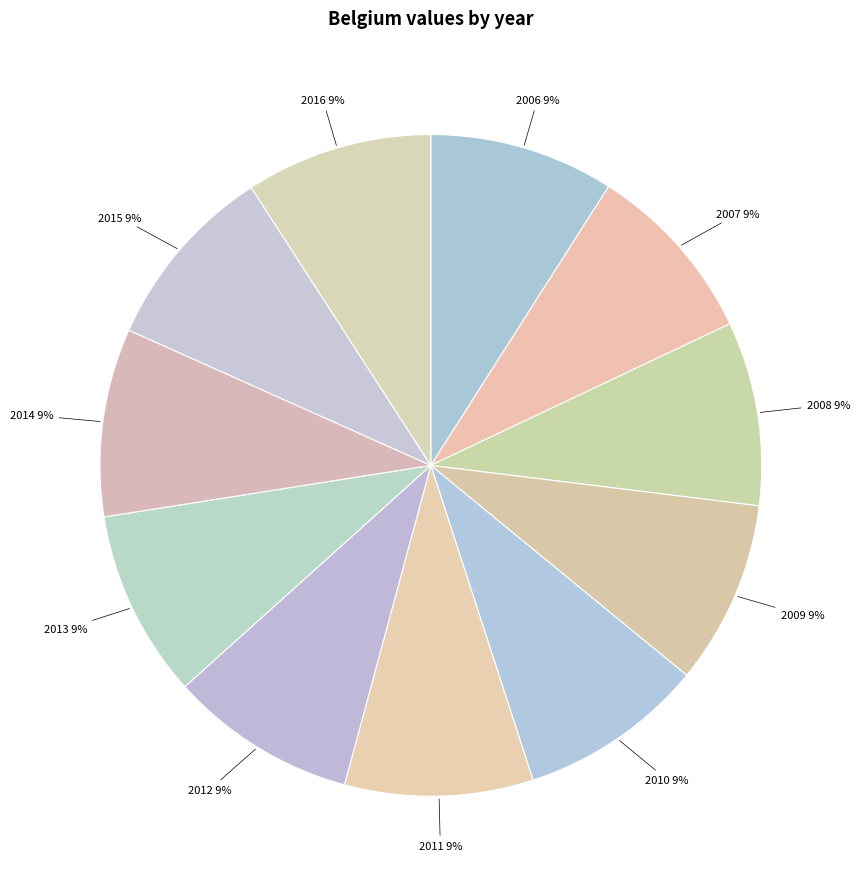

True or false: 2015 accounts for 15% of the total.

False